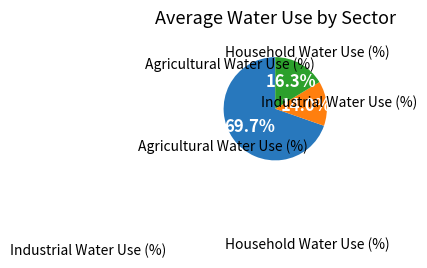

Is there a majority slice in this chart?

Yes